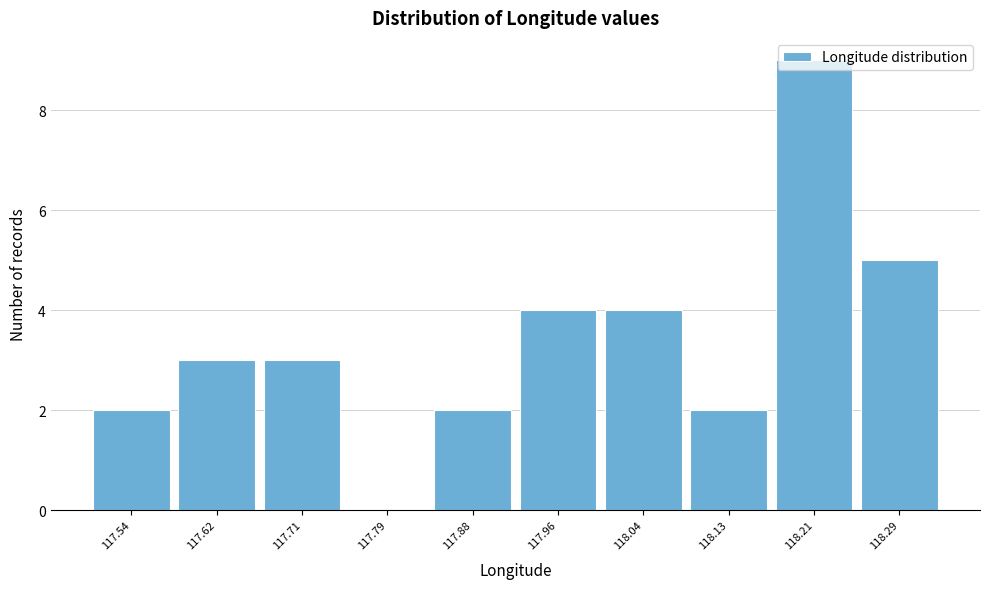

Reading left to right, list every bar in this chart as the range it spans on the x-axis followed by its height. Neither the bar edges nor the heights are printed on the chart, so give them approximately, as read against the axes.

117.50 to 117.58: 2
117.58 to 117.67: 3
117.67 to 117.75: 3
117.75 to 117.83: 0
117.83 to 117.92: 2
117.92 to 118.00: 4
118.00 to 118.09: 4
118.09 to 118.17: 2
118.17 to 118.25: 9
118.25 to 118.34: 5